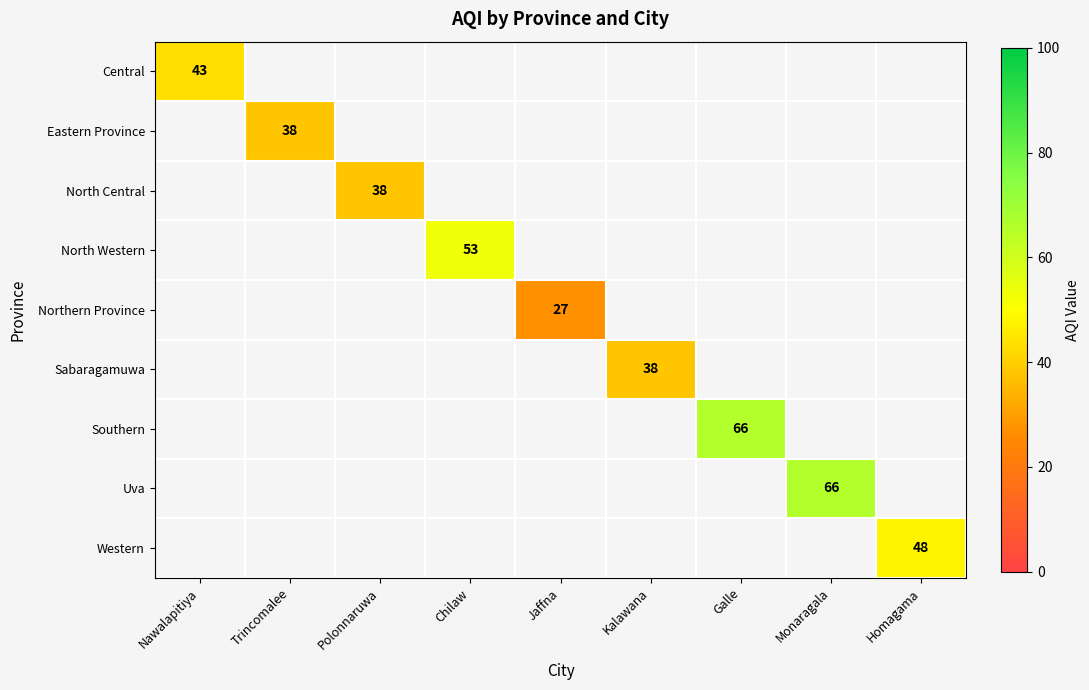

What is the greatest value displayed?

66.0